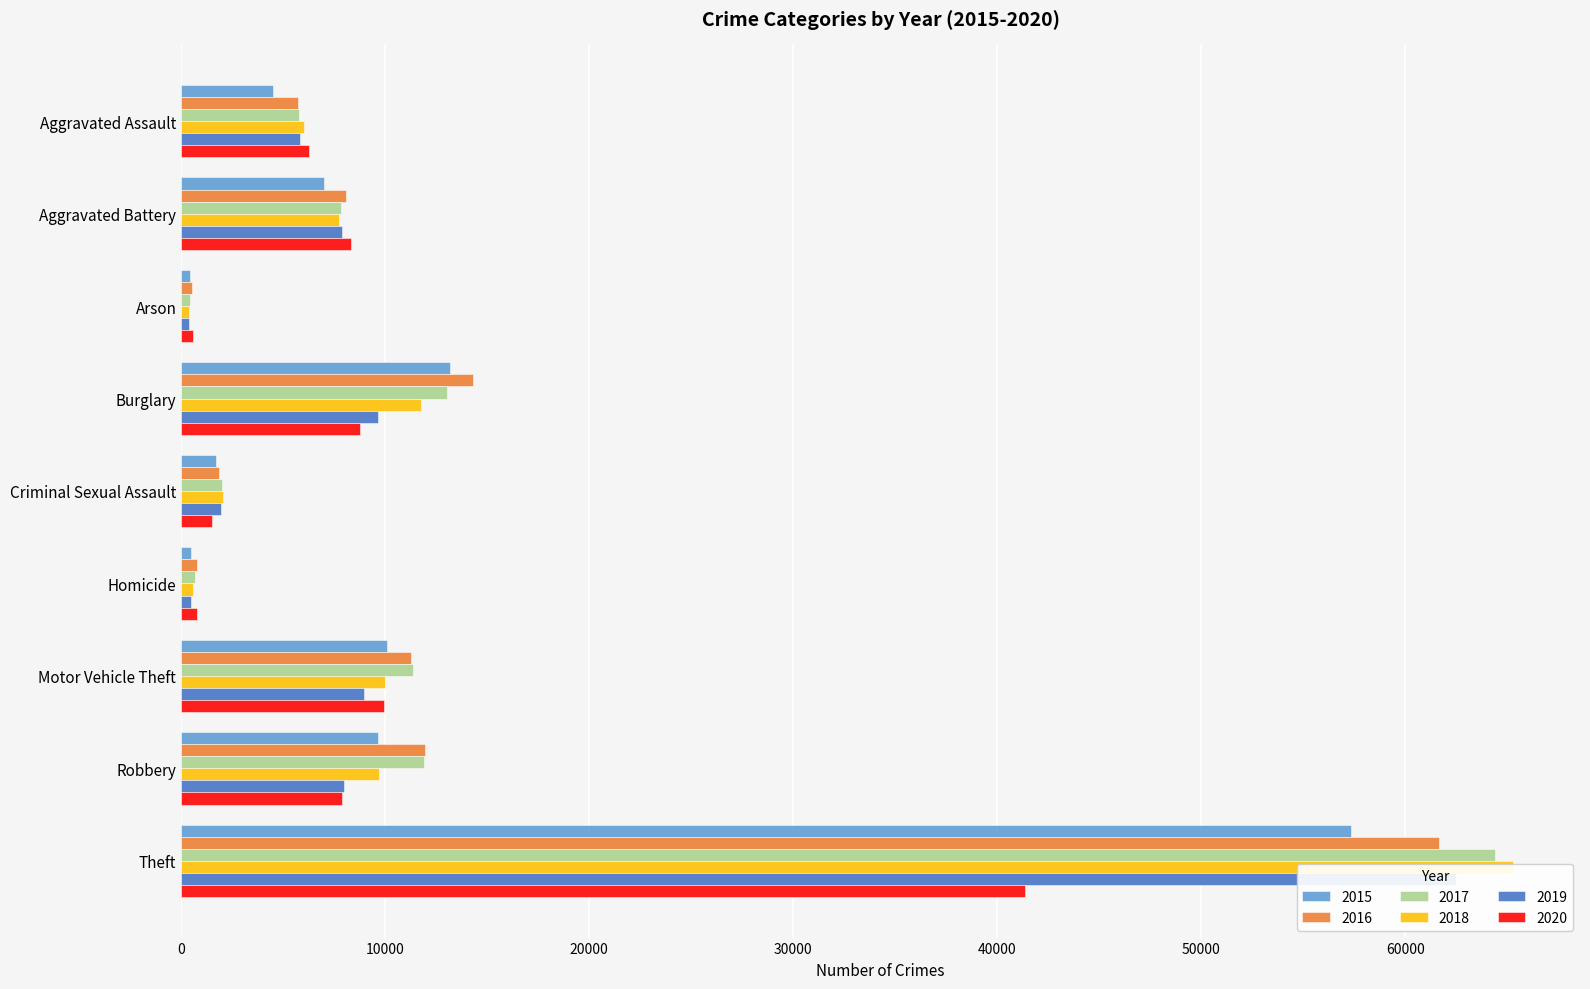

What is the total value across all series at Burglary?

70618